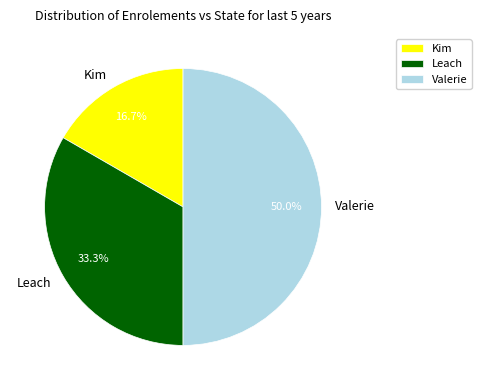

Which has a higher value, Valerie or Kim?

Valerie